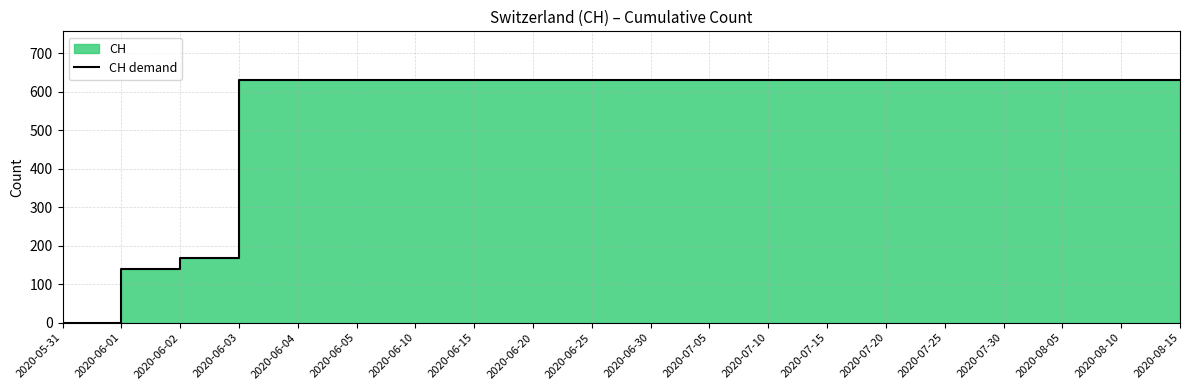

List the labels in order of value, smallest first.

2020-05-31, 2020-06-01, 2020-06-02, 2020-06-03, 2020-06-04, 2020-06-05, 2020-06-10, 2020-06-15, 2020-06-20, 2020-06-25, 2020-06-30, 2020-07-05, 2020-07-10, 2020-07-15, 2020-07-20, 2020-07-25, 2020-07-30, 2020-08-05, 2020-08-10, 2020-08-15